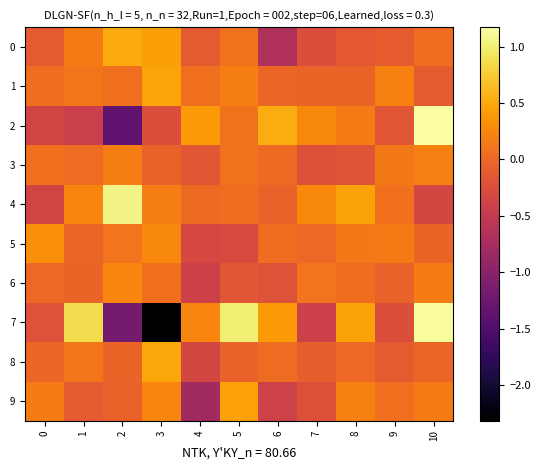

Count the number of data series in this chart.

10